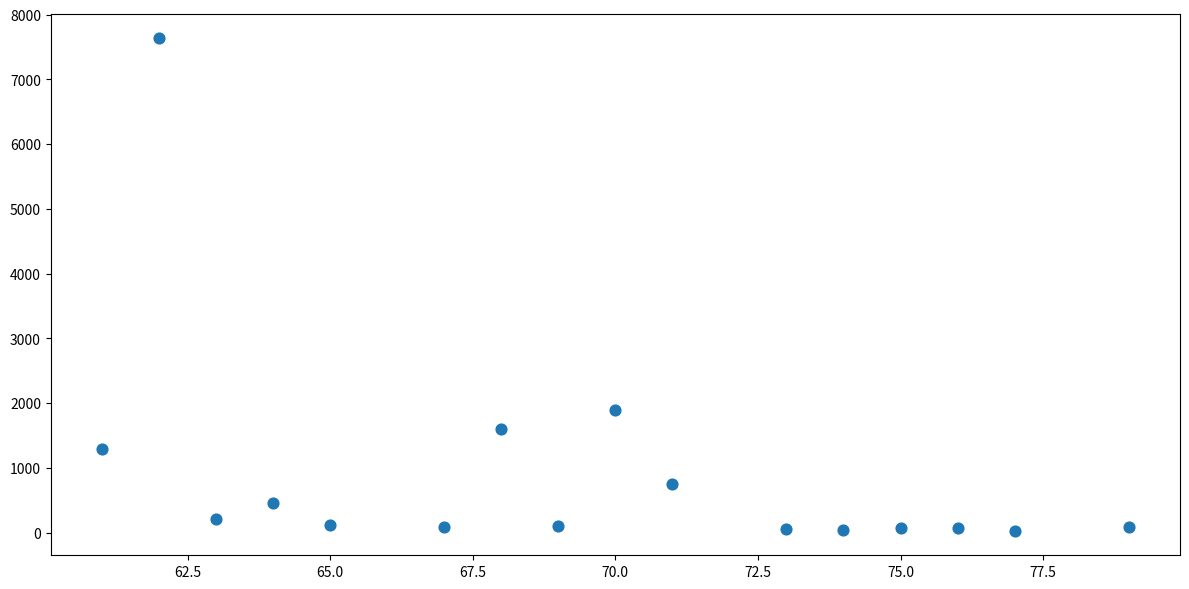

What Y value in the scatter plot is closest to 3832?

1886